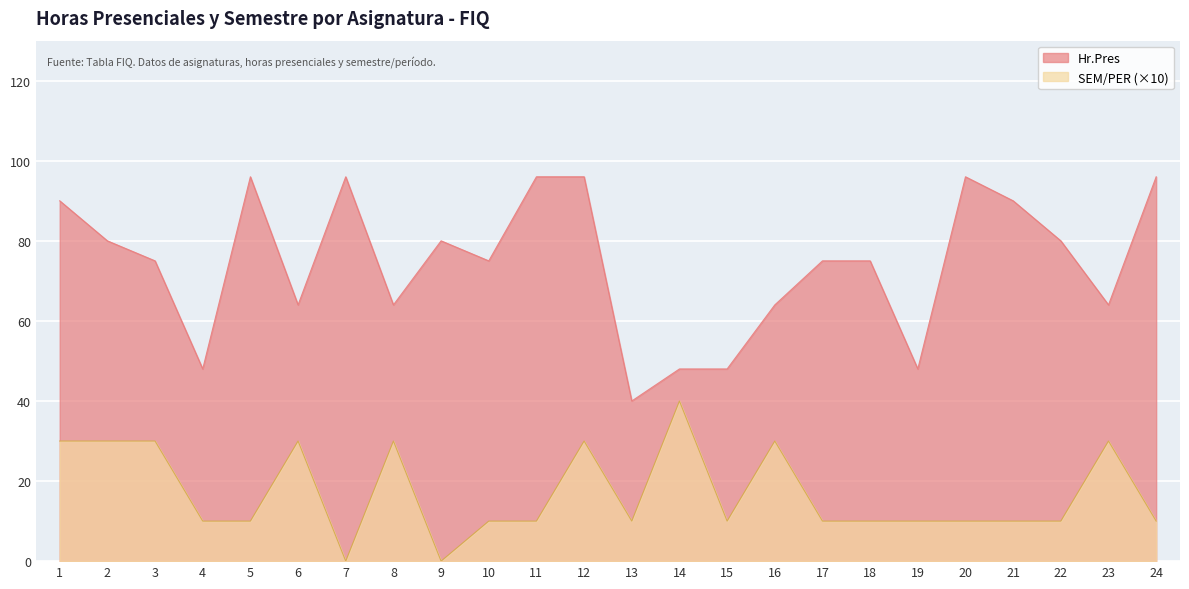

Where is Hr.Pres nearest to the value 68?

6